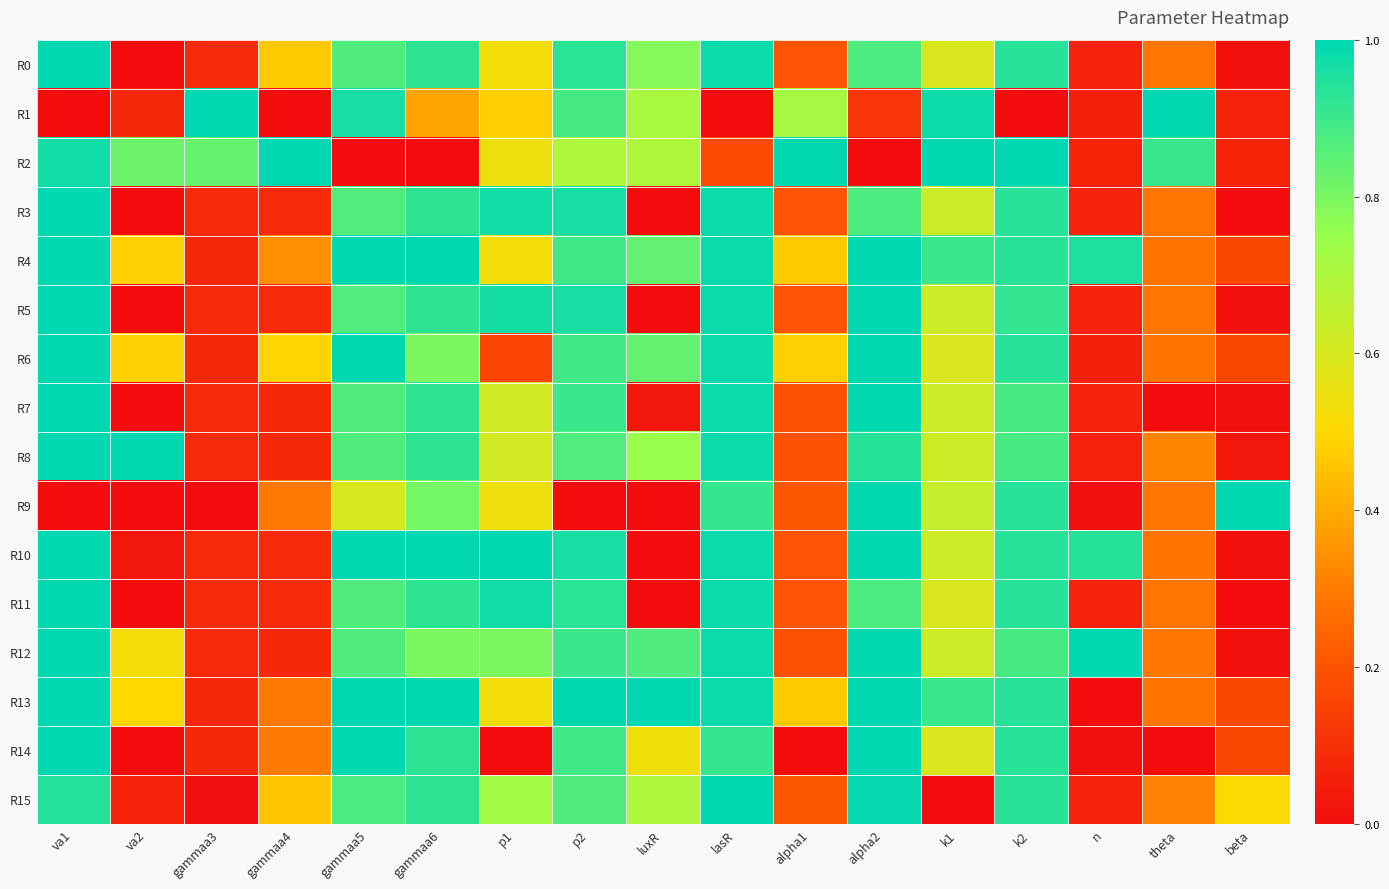

Rank the series at beta from highest to lowest value.

R9, R15, R14, R4, R13, R6, R2, R1, R8, R5, R0, R7, R12, R10, R3, R11